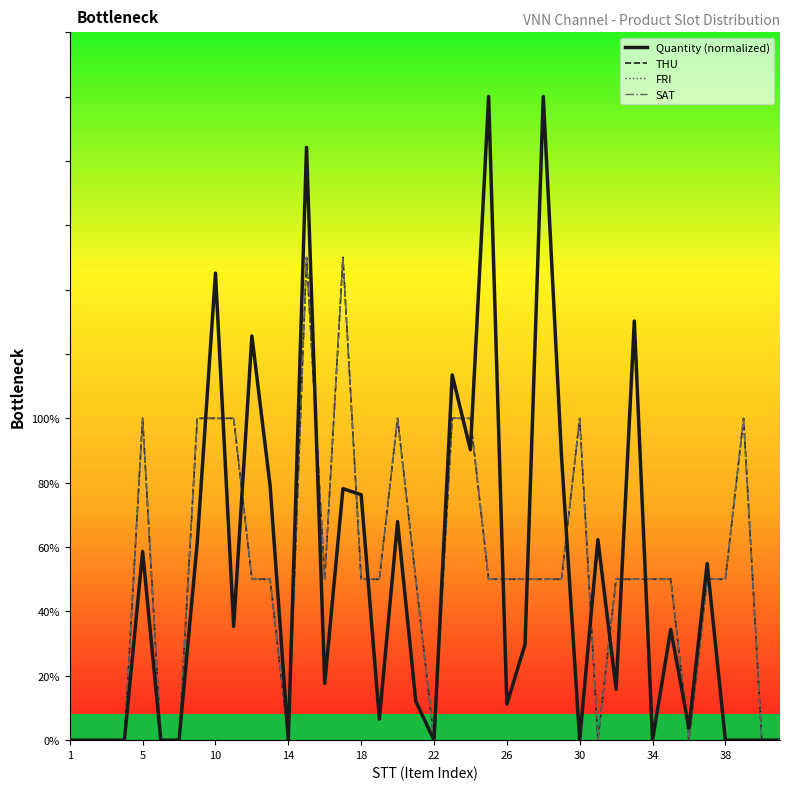

How many interior local peaks does the SAT series have?

6